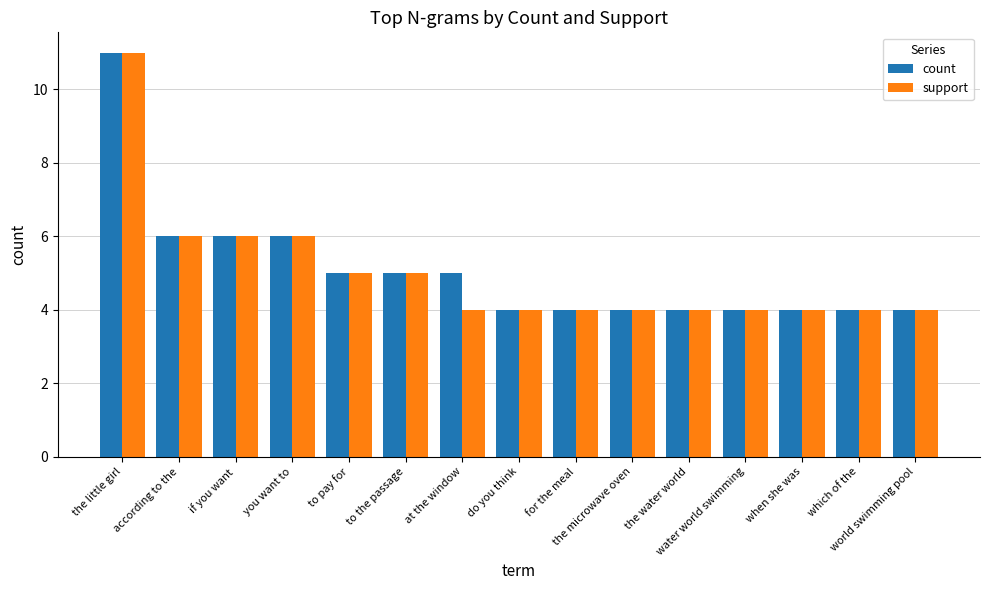

Reading right to left, list all the values displayed in this chart.

count: 4	4	4	4	4	4	4	4	5	5	5	6	6	6	11
support: 4	4	4	4	4	4	4	4	4	5	5	6	6	6	11